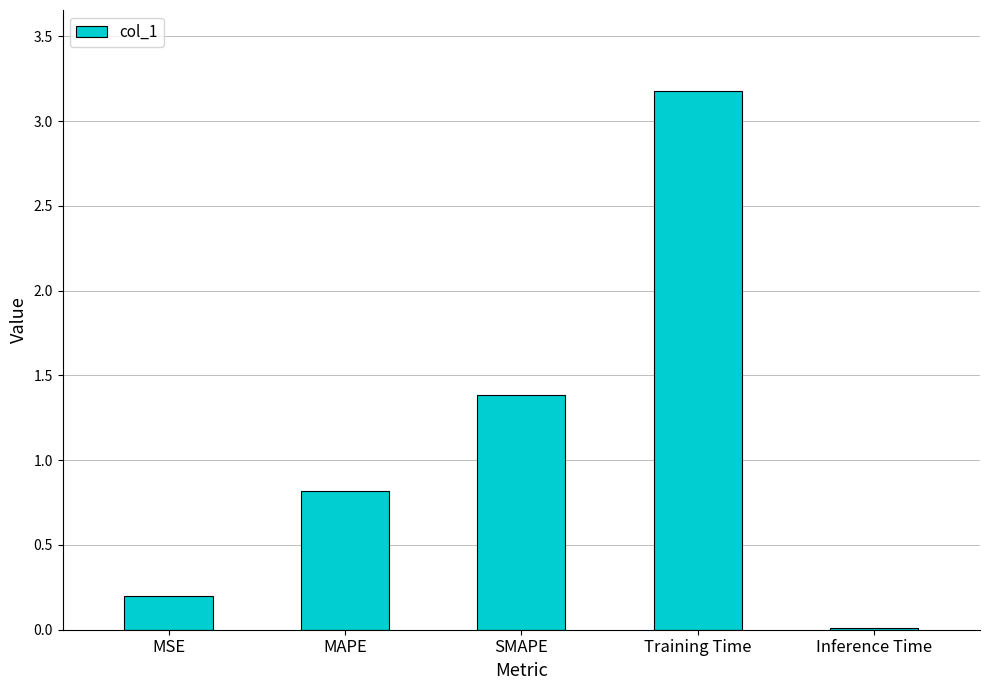

What is the sum of the values at MSE and Training Time?

3.4